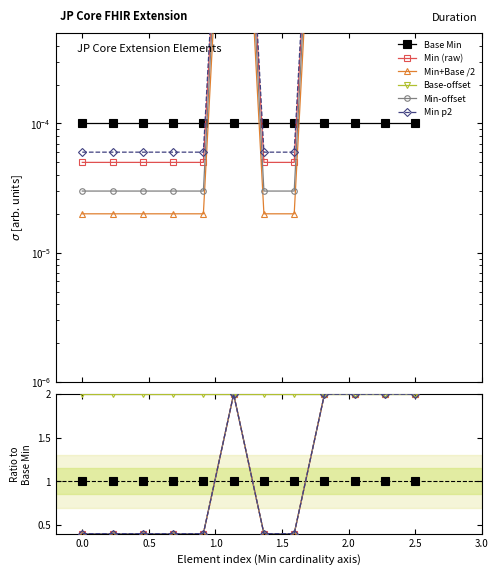

What is the label of the 3rd point from the left?

0.5